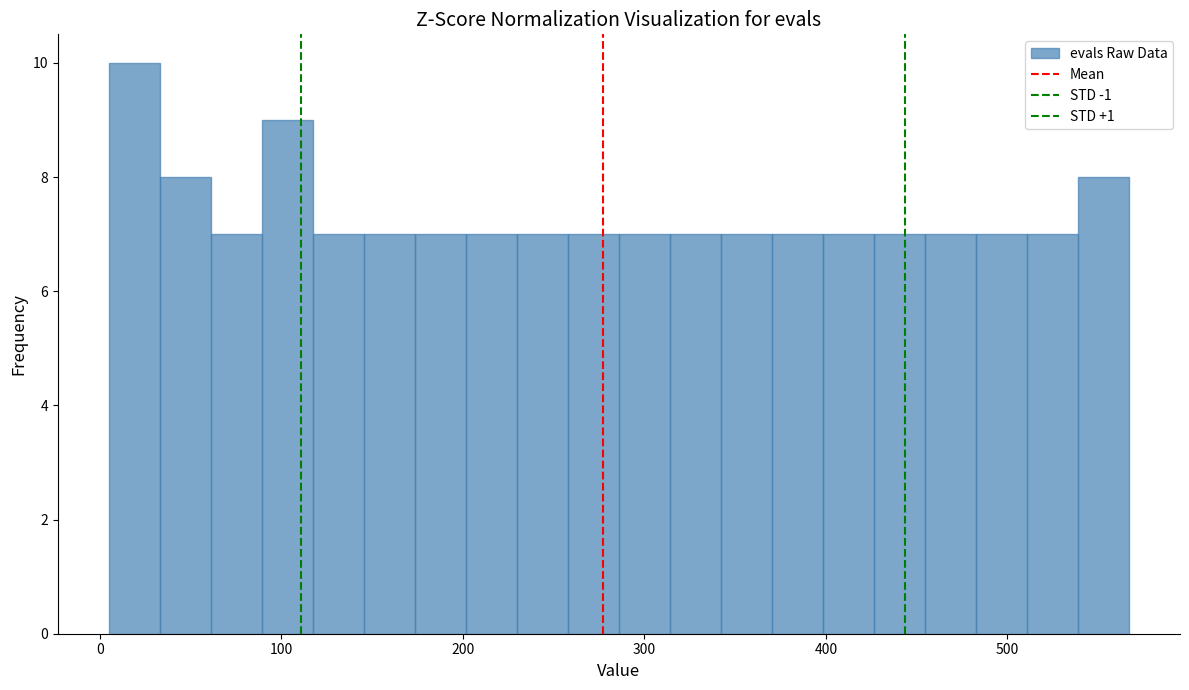

Read against the x-axis, roughly where is the centre of the tallest bar?

20